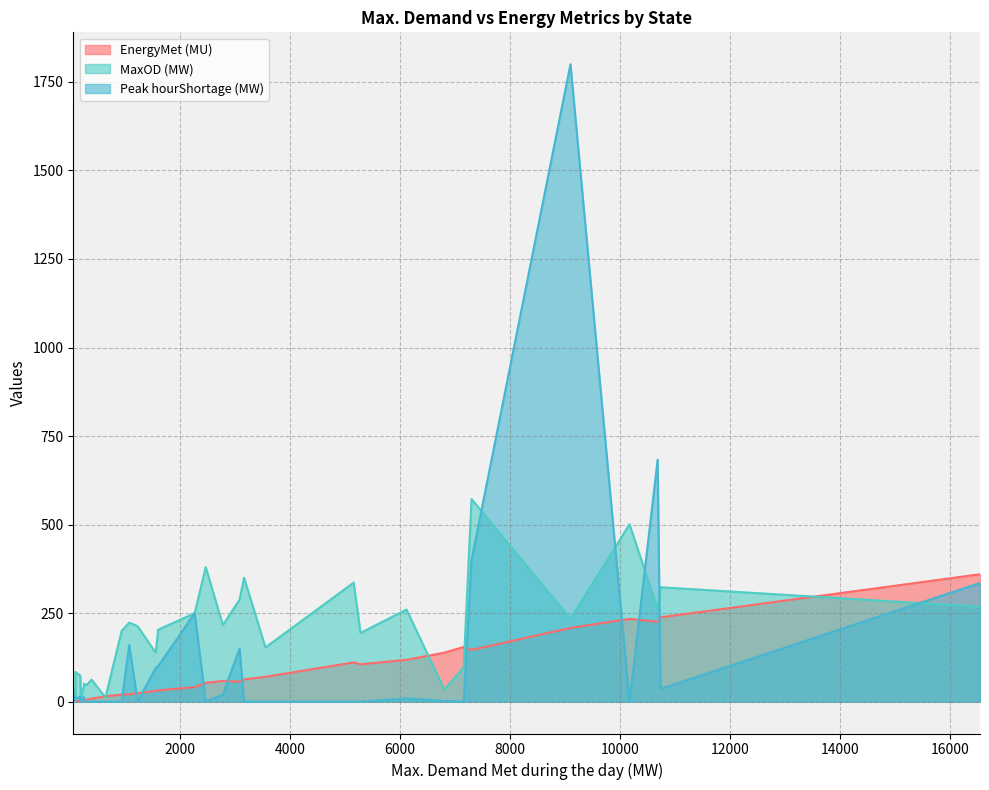

Reading right to left, transcribe all the data shown in this chart.

EnergyMet (MU): 34=3.3	33=1.4	32=1.1	31=4.3	30=1.3	29=20.7	28=1.3	27=1.5	26=118.1	25=62.8	24=20.0	23=52.9	22=41.0	21=5.9	20=225.4	19=56.7	18=146.0	17=233.7	16=5.5	15=15.1	14=5.7	13=8.3	12=359.7	11=138.3	10=238.0	9=58.4	8=3.7	7=31.7	6=23.7	5=30.4	4=208.1	3=70.1	2=154.3	1=110.7	0=105.4
MaxOD (MW): 34=73.0	33=31.0	32=35.0	31=42.0	30=27.0	29=223.0	28=84.0	27=10.0	26=260.0	25=350.0	24=200.0	23=380.0	22=250.0	21=47.0	20=262.0	19=288.0	18=572.0	17=501.0	16=51.0	15=12.0	14=48.0	13=62.0	12=268.0	11=34.0	10=323.0	9=216.0	8=10.0	7=203.0	6=213.0	5=138.0	4=234.0	3=153.0	2=97.0	1=336.0	0=194.0
Peak hourShortage (MW): 34=15.0	33=4.0	32=3.0	31=14.0	30=16.0	29=160.0	28=6.0	27=0.0	26=9.0	25=0.0	24=0.0	23=0.0	22=250.0	21=0.0	20=683.0	19=150.0	18=400.0	17=0.0	16=0.0	15=0.0	14=0.0	13=0.0	12=335.0	11=2.0	10=36.0	9=20.0	8=0.0	7=100.0	6=0.0	5=95.0	4=1800.0	3=0.0	2=0.0	1=0.0	0=0.0